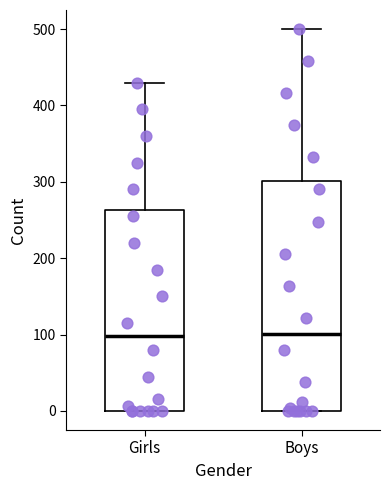

Which box is the tallest, from its lower edge to its upper edge?

Boys